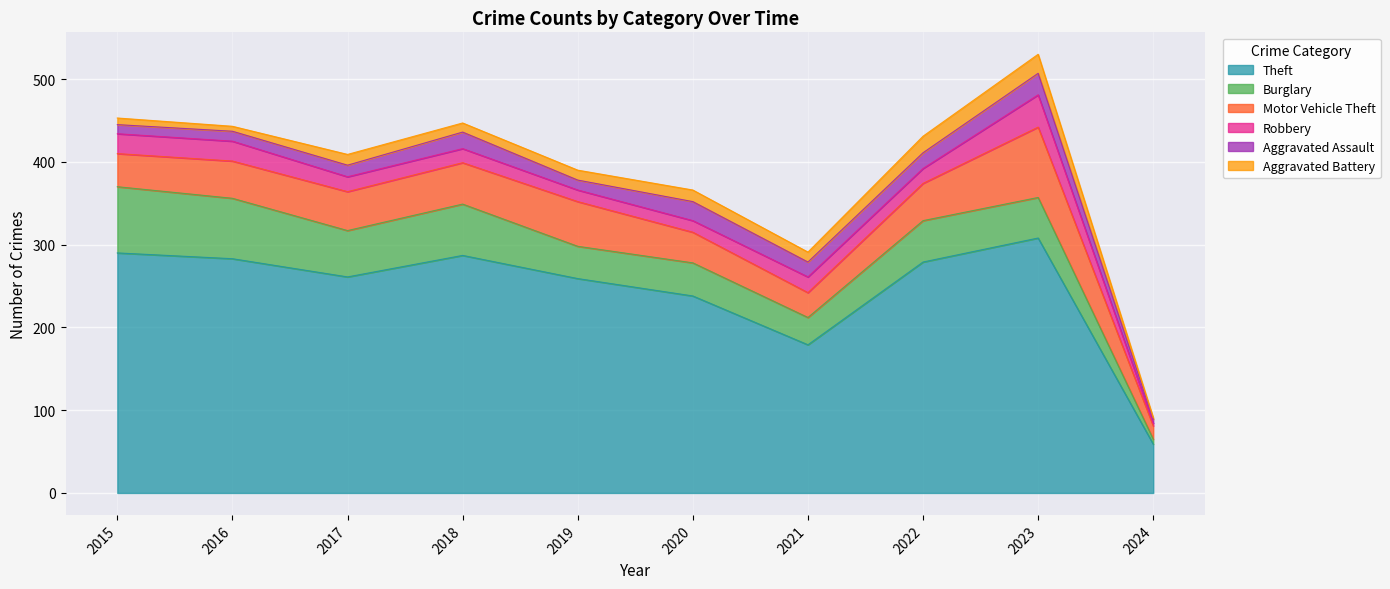

What is the minimum value for Theft?

59